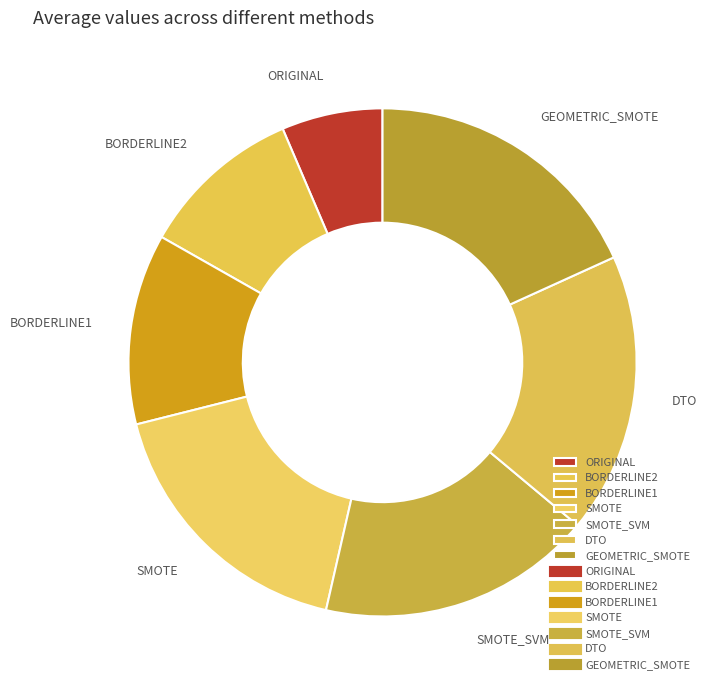

Is there a majority slice in this chart?

No